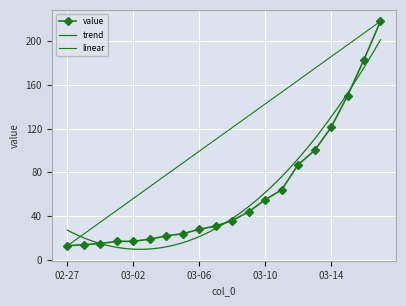

The value at 2020-03-16 is 183. True or false?

True